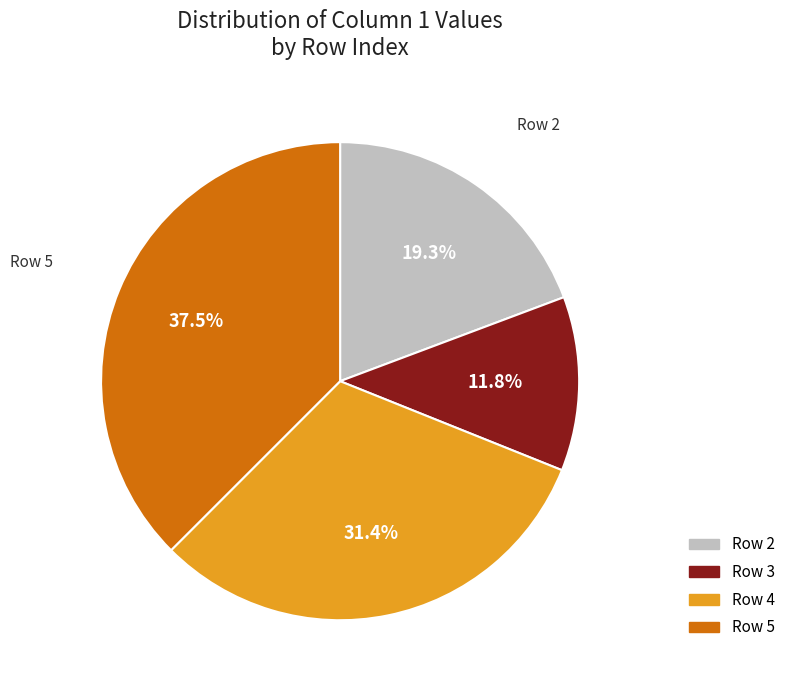

Does any single category account for the majority?

No